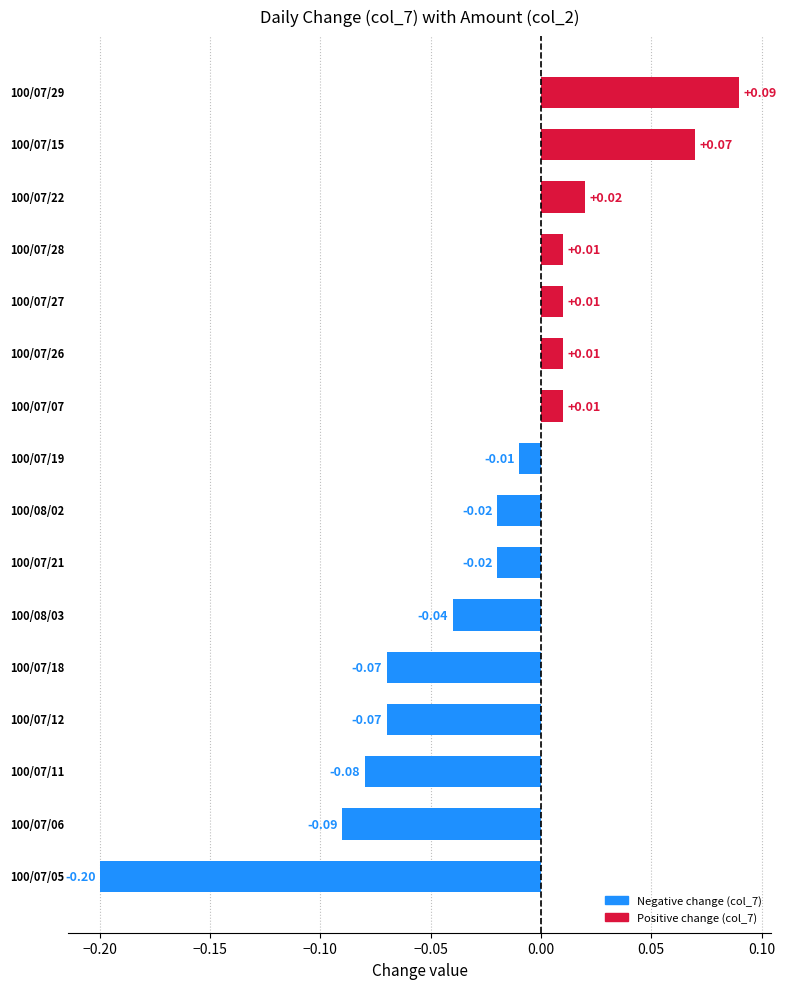

What is the difference between the maximum and second lowest values?

0.2